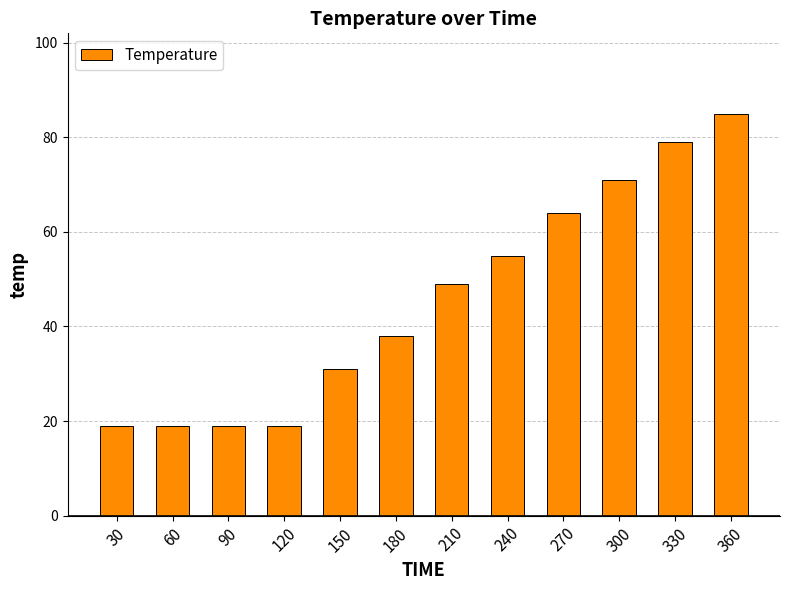

What is the difference between the values at 150 and 300?

40